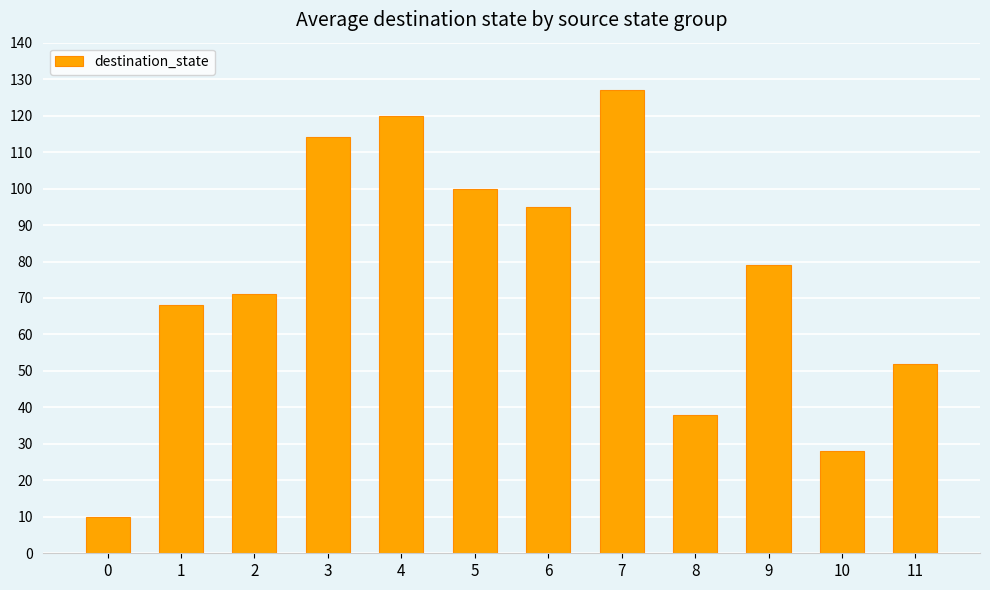

Rank the categories by value from lowest to highest.

0, 10, 8, 11, 1, 2, 9, 6, 5, 3, 4, 7